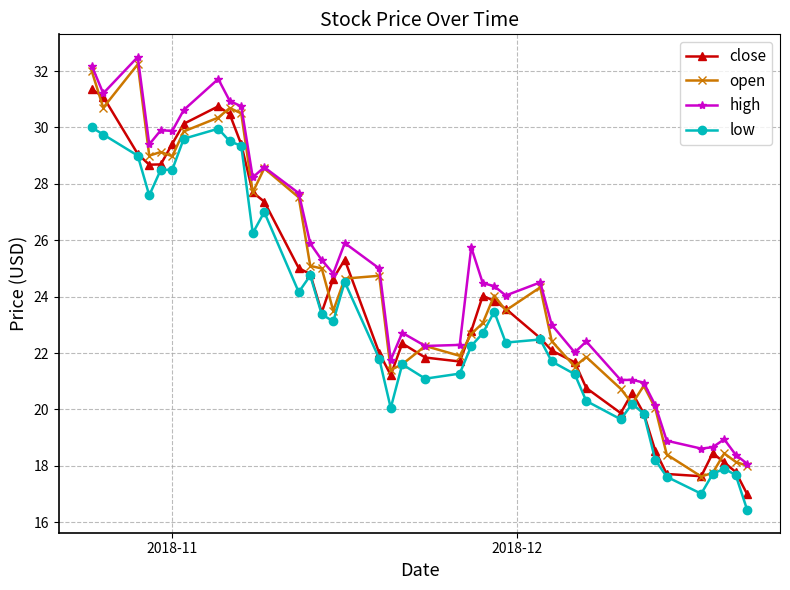

What is the maximum value shown in the chart?

32.5